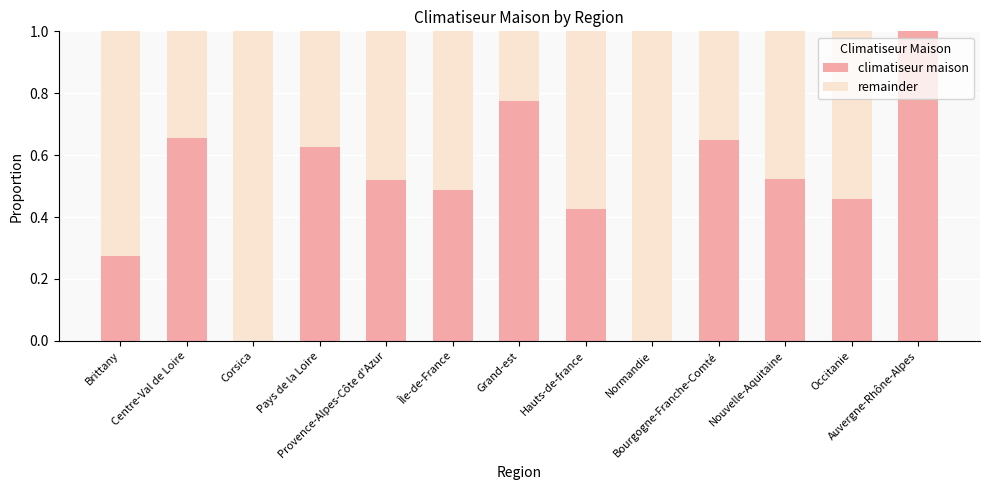

What is the highest value of the climatiseur maison series?

1.0